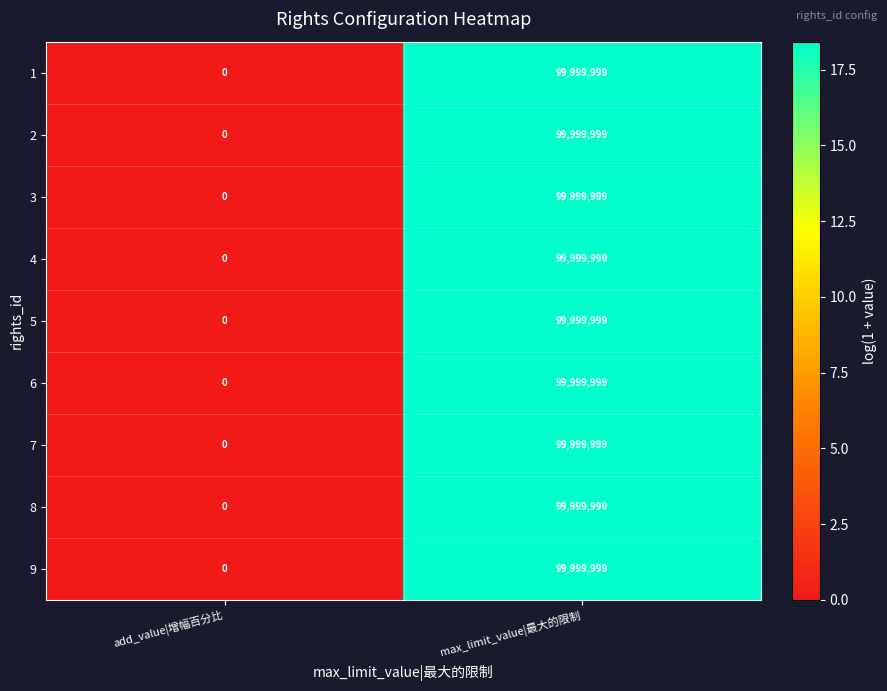

True or false: 3 has a value of 160765648 at max_limit_value|最大的限制.

False